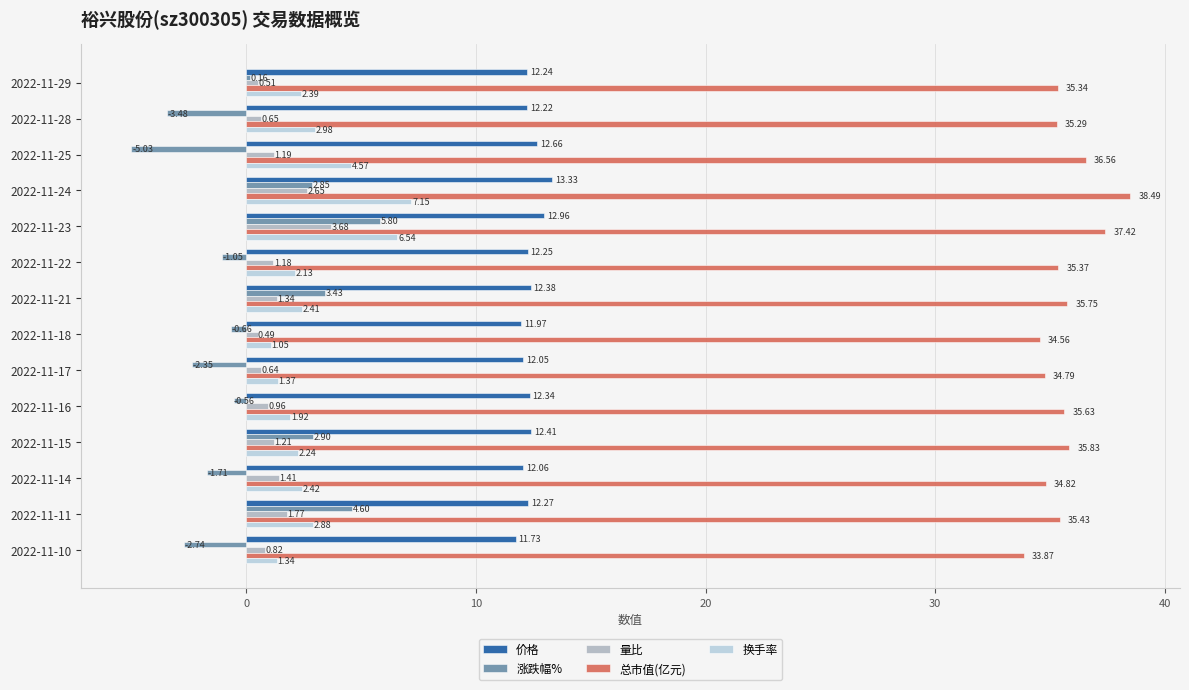

Which label corresponds to the smallest value in the chart?

2022-11-25